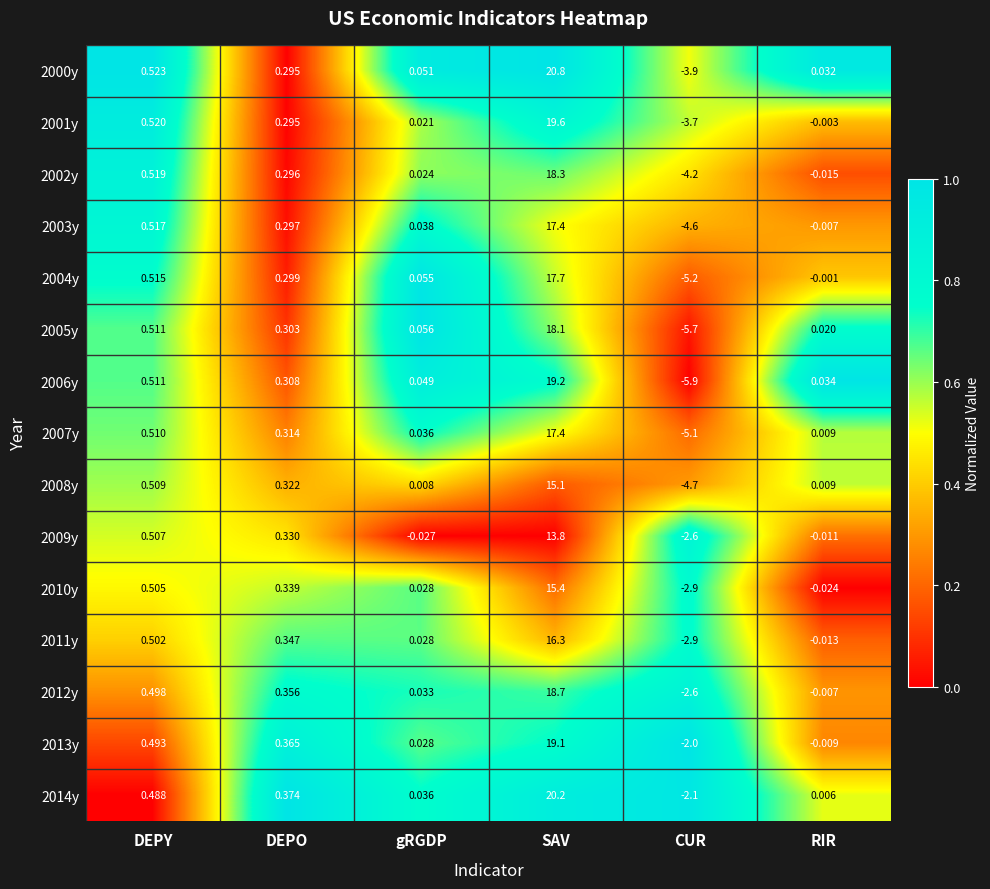

Where does the 2003y series first go above 0?

DEPY